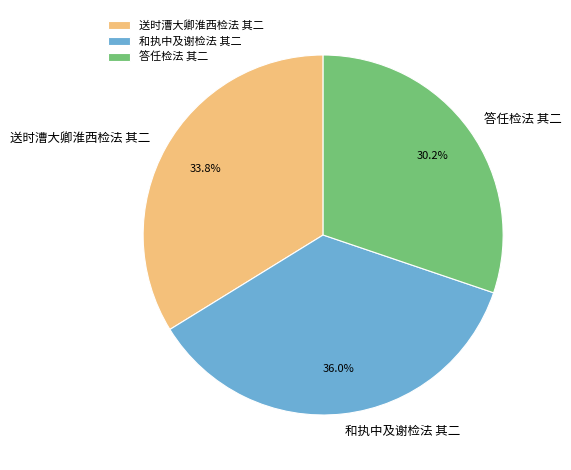

Does any single category account for the majority?

No